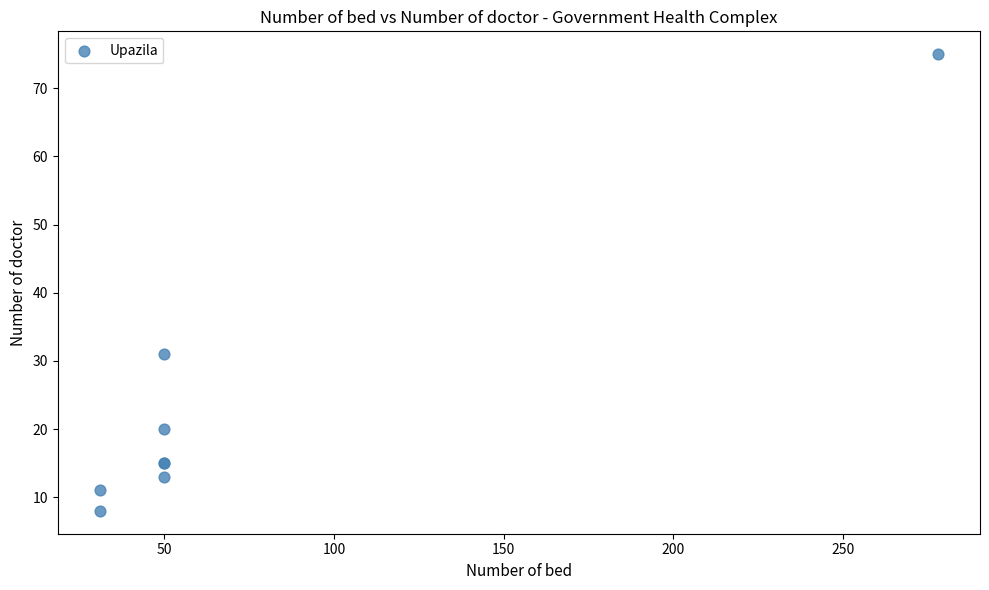

What Y value in the scatter plot is closest to 41?

31